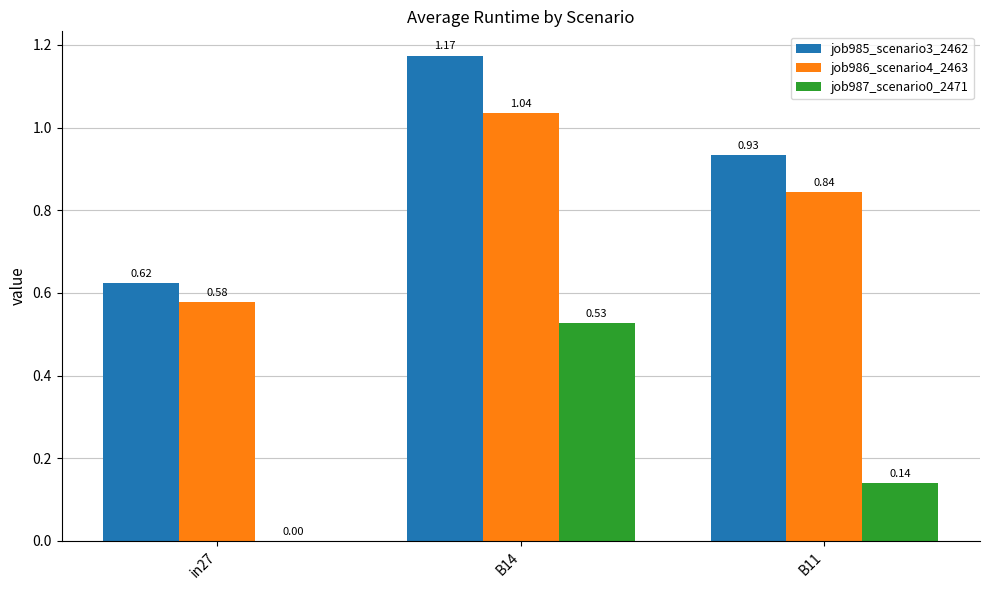

What is the sum of the job985_scenario3_2462 values at B14 and B11?

2.1